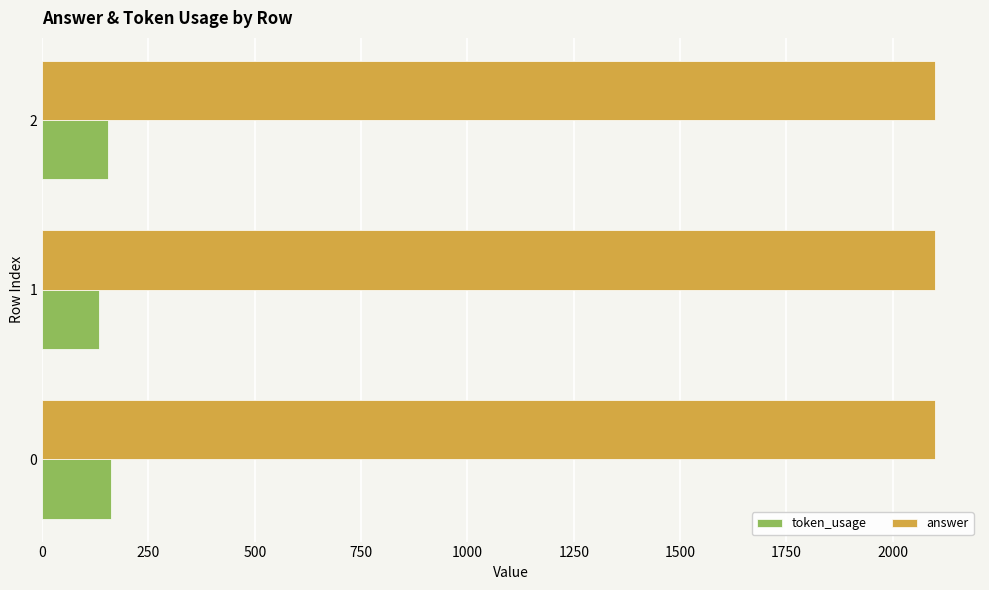

List the series in order of their peak value, lowest first.

token_usage, answer